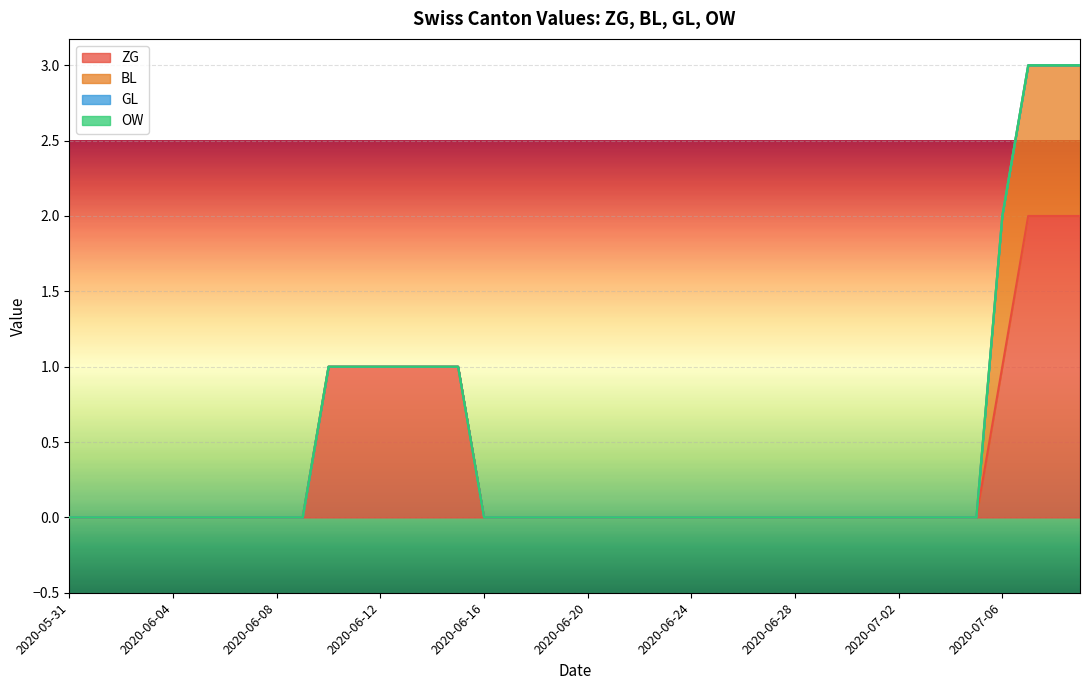

How many data points in BL are above 0?

4